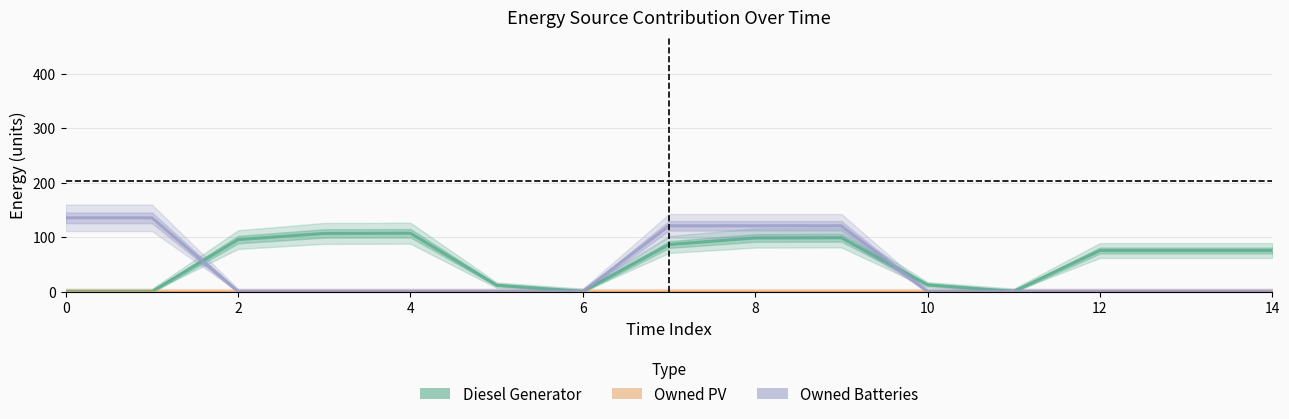

What is the difference between the second highest and minimum values in the Diesel Generator series?

106.7